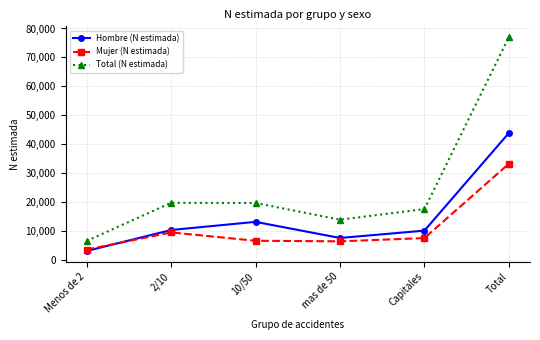

True or false: Total (N estimada) and Mujer (N estimada) intersect in this chart.

False